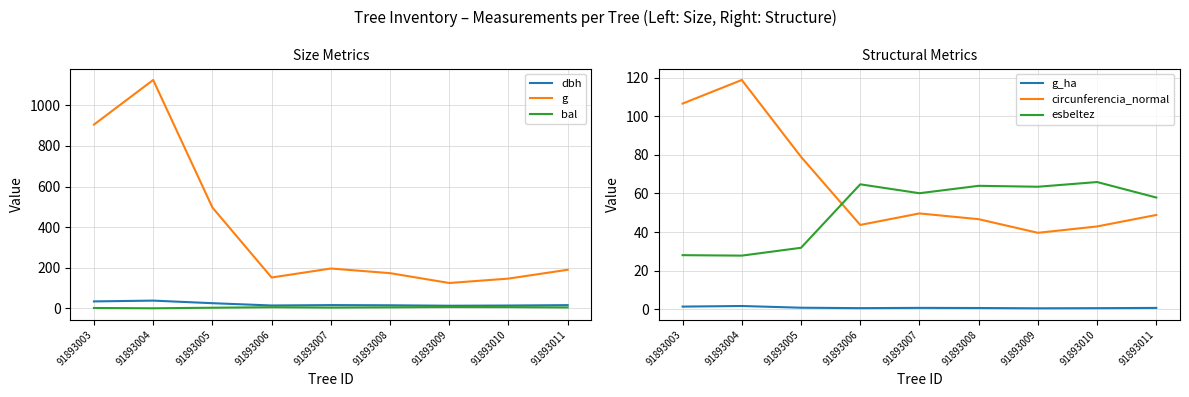

True or false: esbeltez and g_ha cross at least once.

False